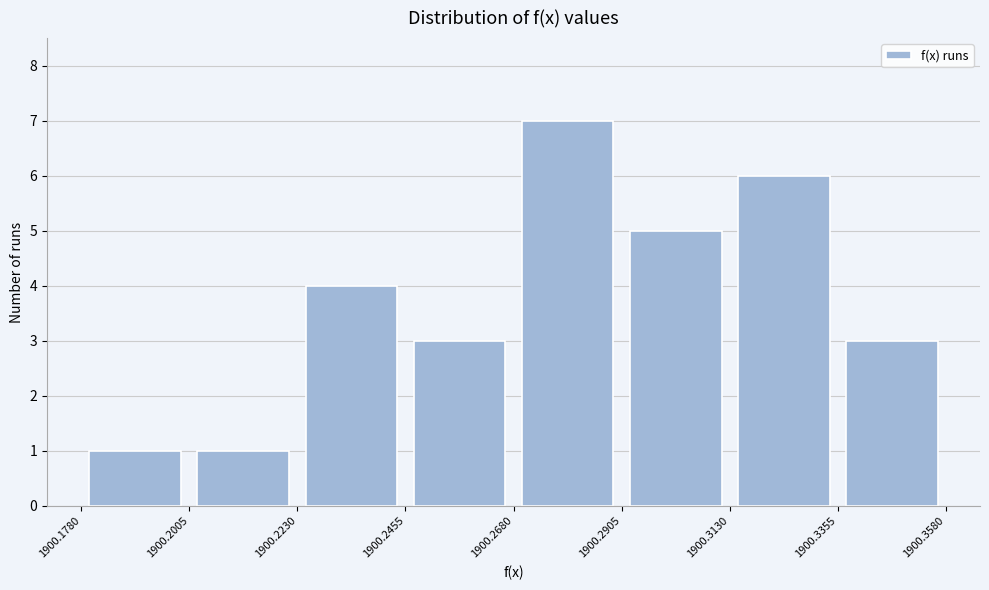

What is the height of the bar covering 1900.3130 to 1900.3355 on the x-axis? The values are not printed on the chart, so give them approximately, as read against the axis.

6